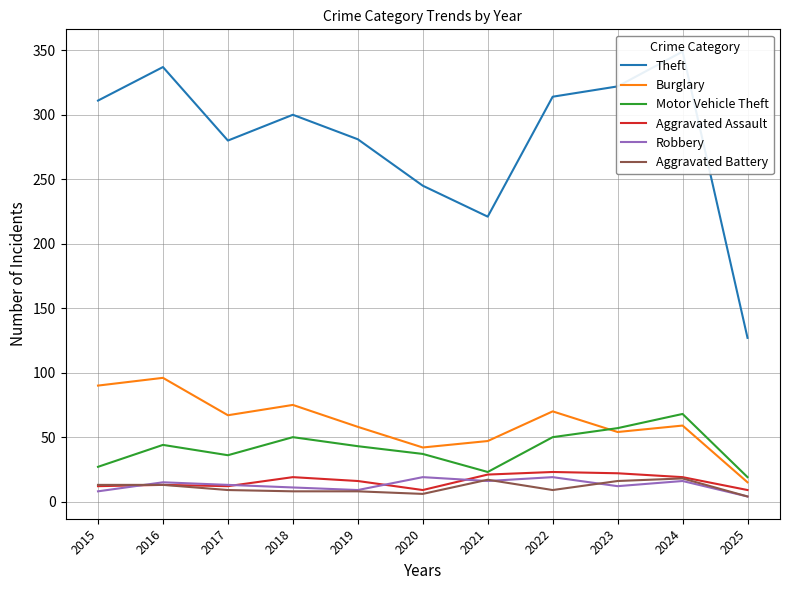

How many interior local peaks does the Theft series have?

3